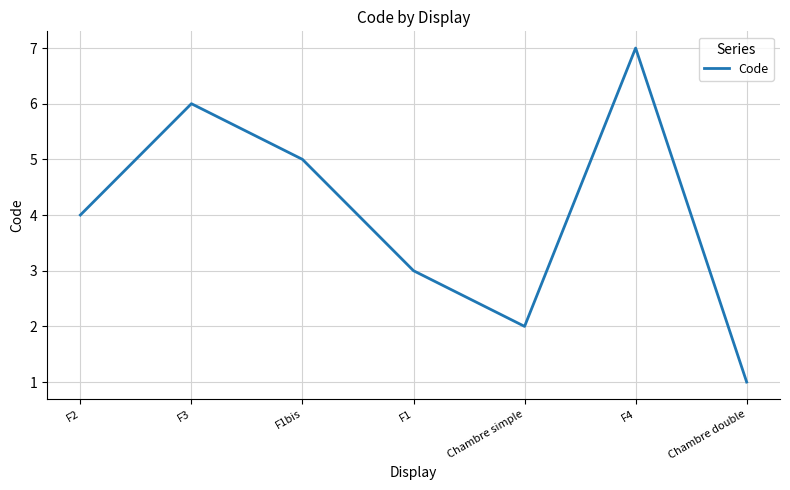

Read the value at F1bis.

5